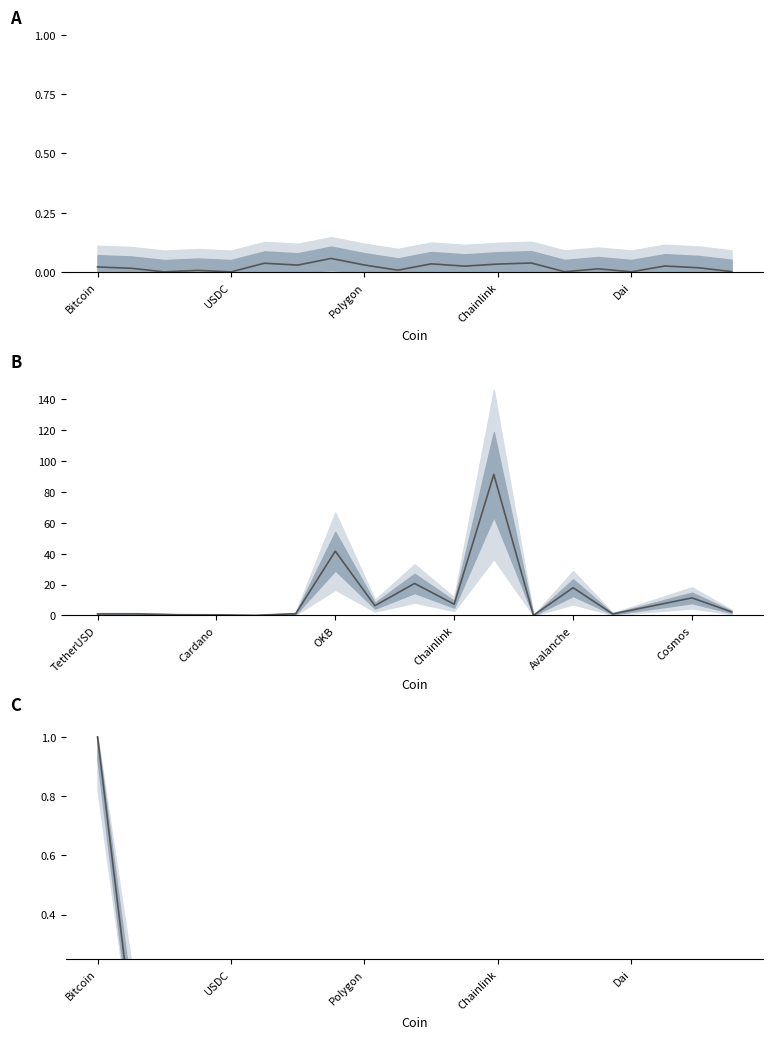

What is the label of the 10th point from the right?

Polkadot